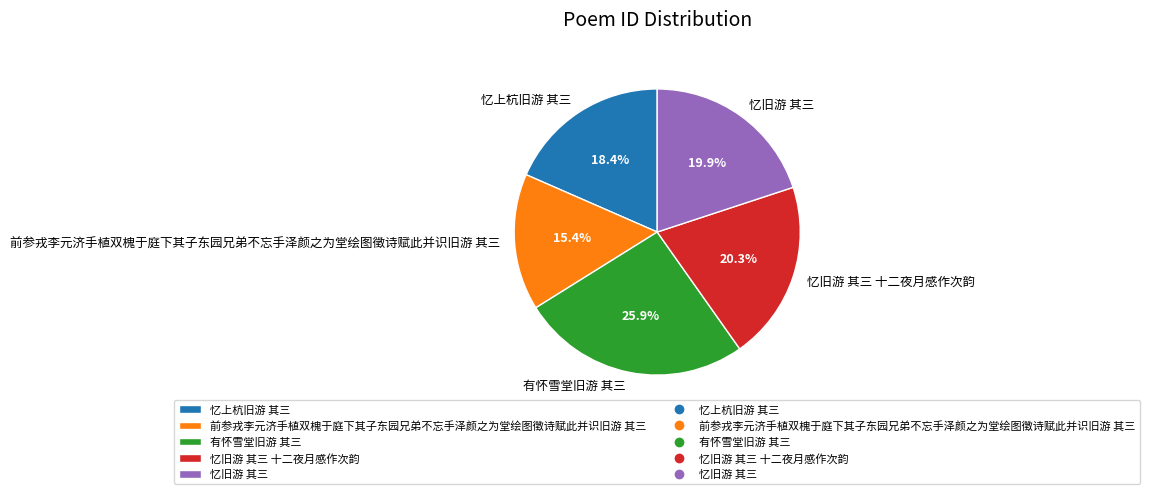

How much of the chart is everything except 忆上杭旧游 其三?

81.6%